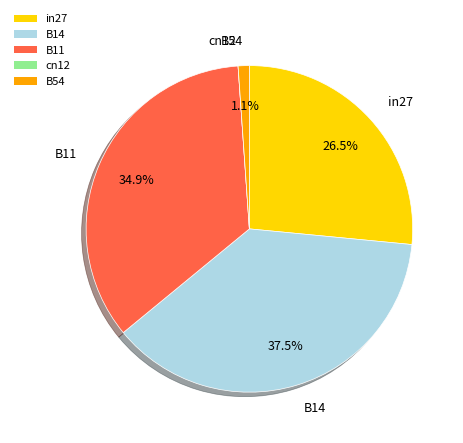

To the nearest percent, what portion does B54 represent?

1%